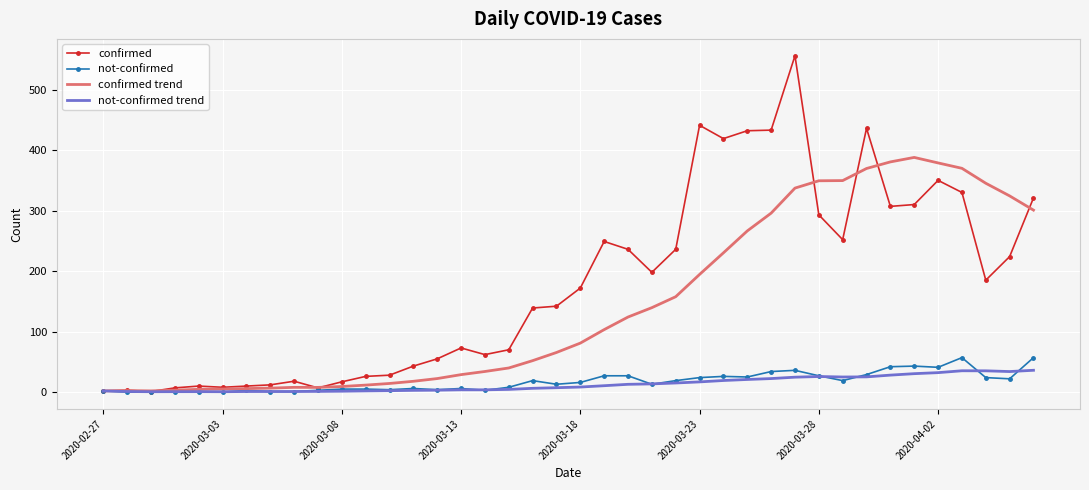

What is the maximum value shown in the chart?

556.0